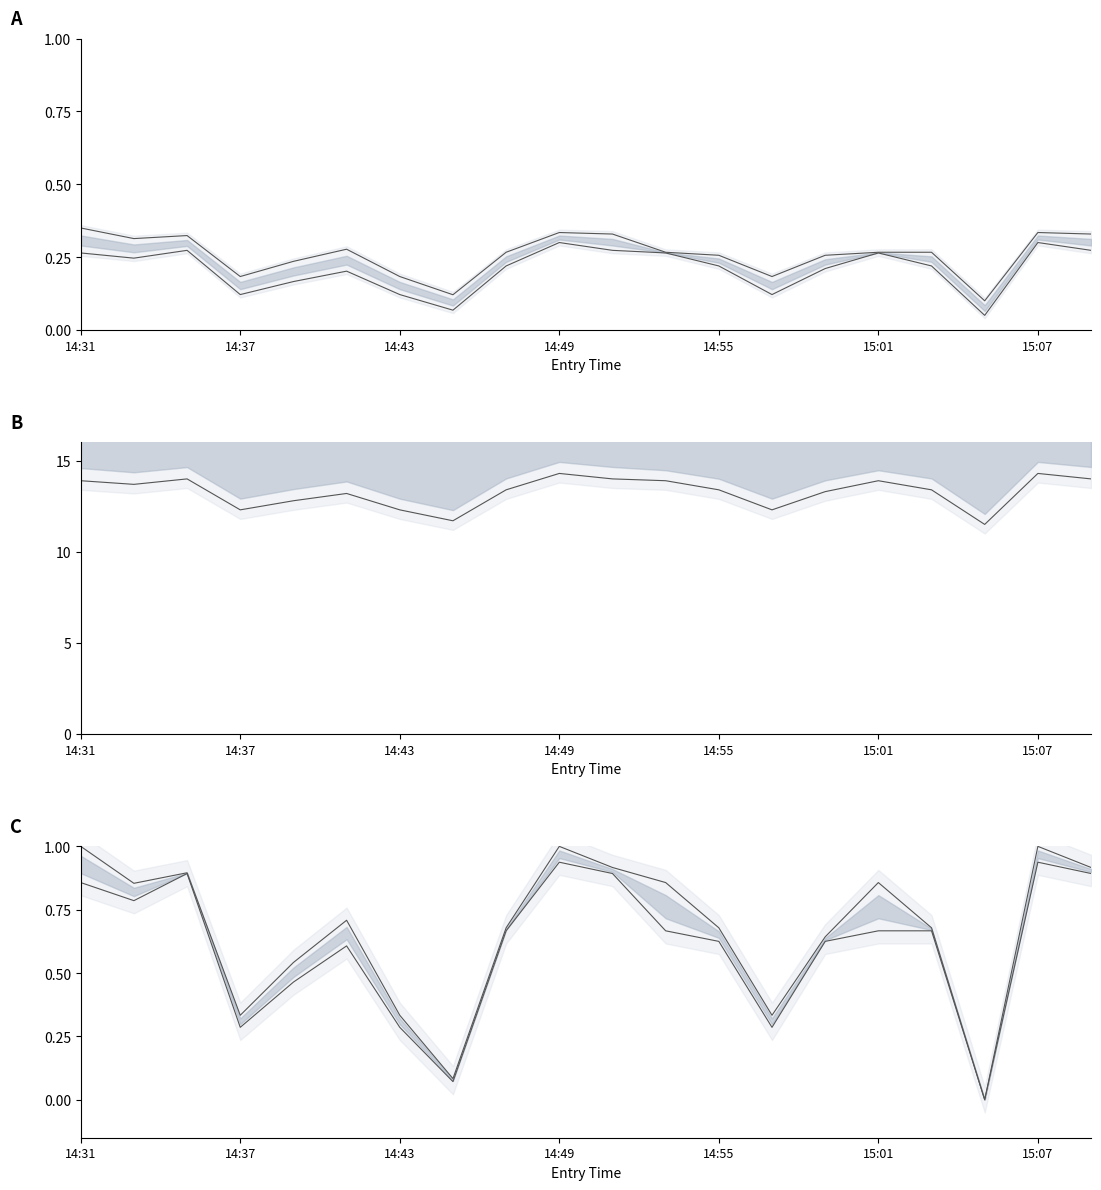

What position from the left is 11?

12